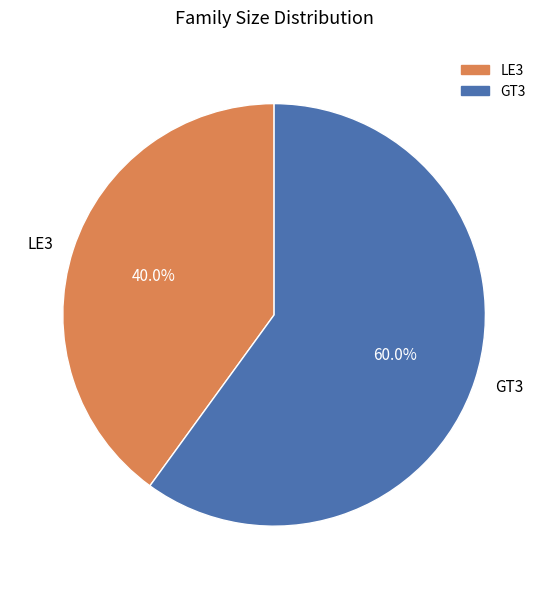

Rank the categories by value from lowest to highest.

LE3, GT3